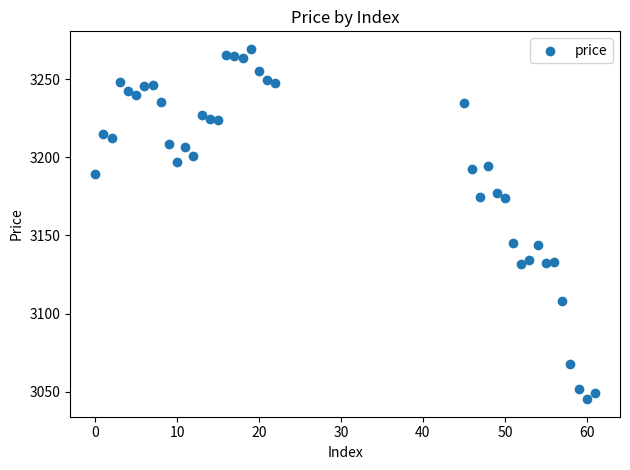

What is the range of Y values (max minus min)?

223.9